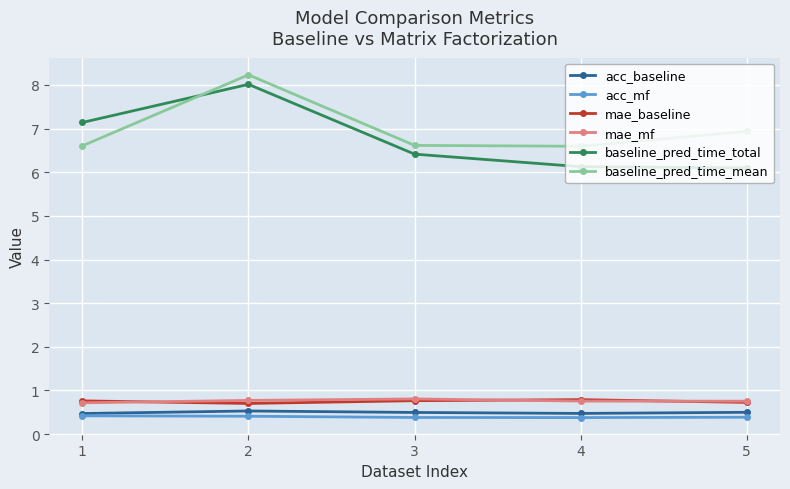

What is the minimum value shown in the chart?

0.4